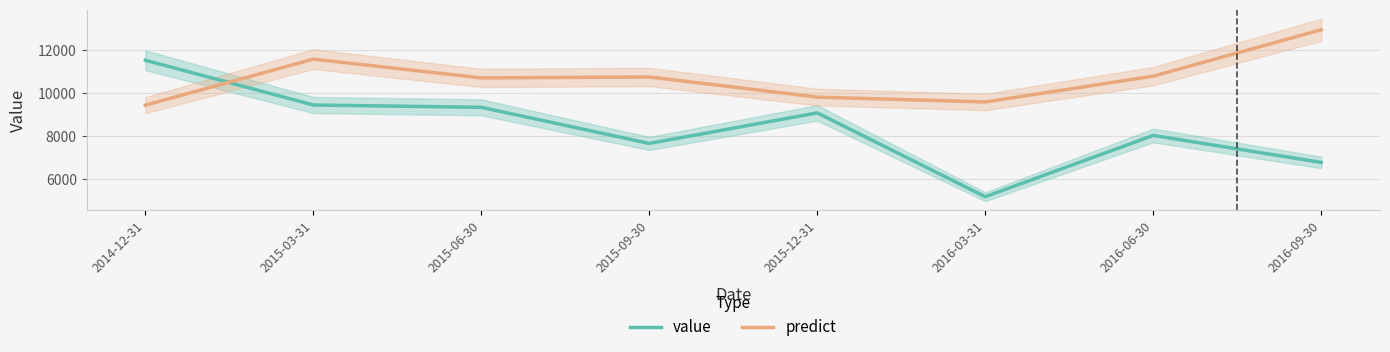

At which label is value closest to 8348?

2016-06-30